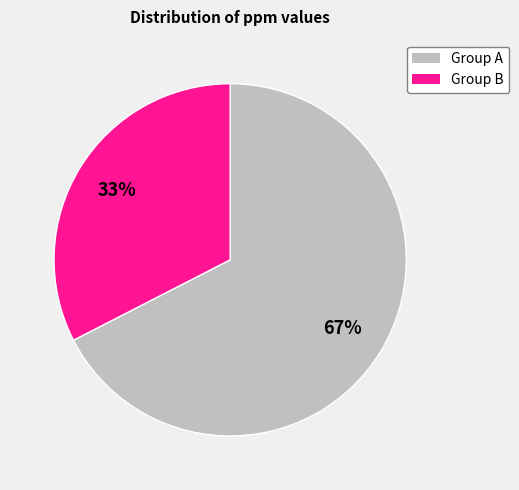

Is there any slice that represents more than half of the pie?

Yes